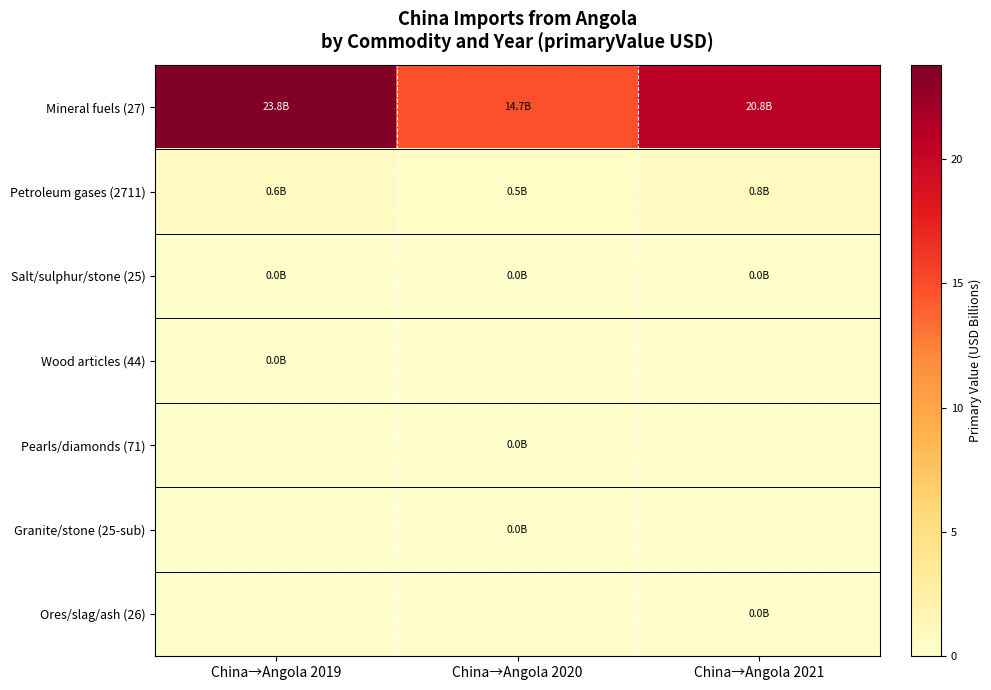

At which category does the chart reach its minimum across all series?

China→Angola 2020